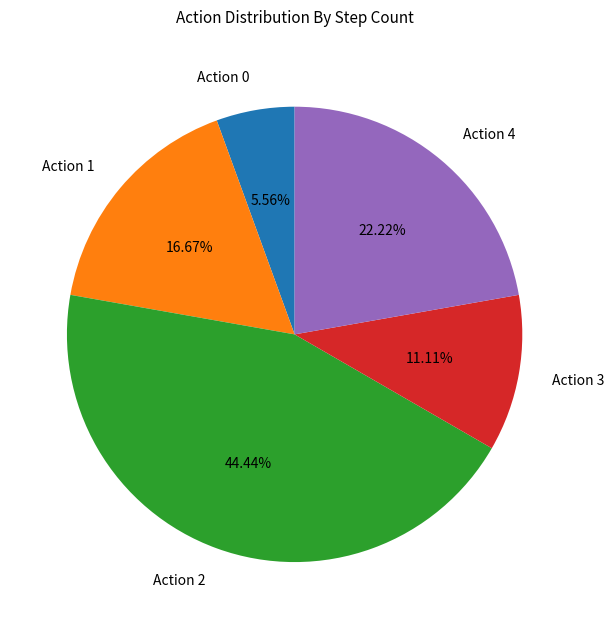

Does any single category account for the majority?

No